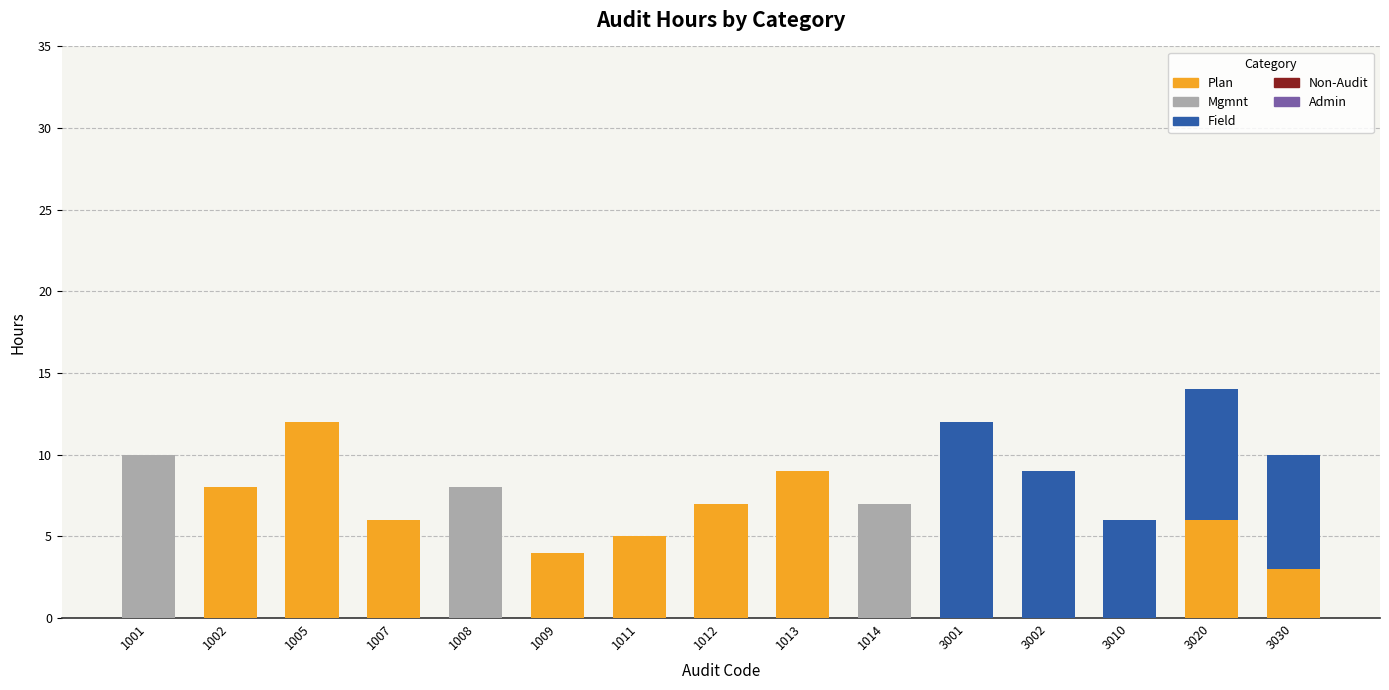

Is it true that Plan equals 9 at 3020?

False